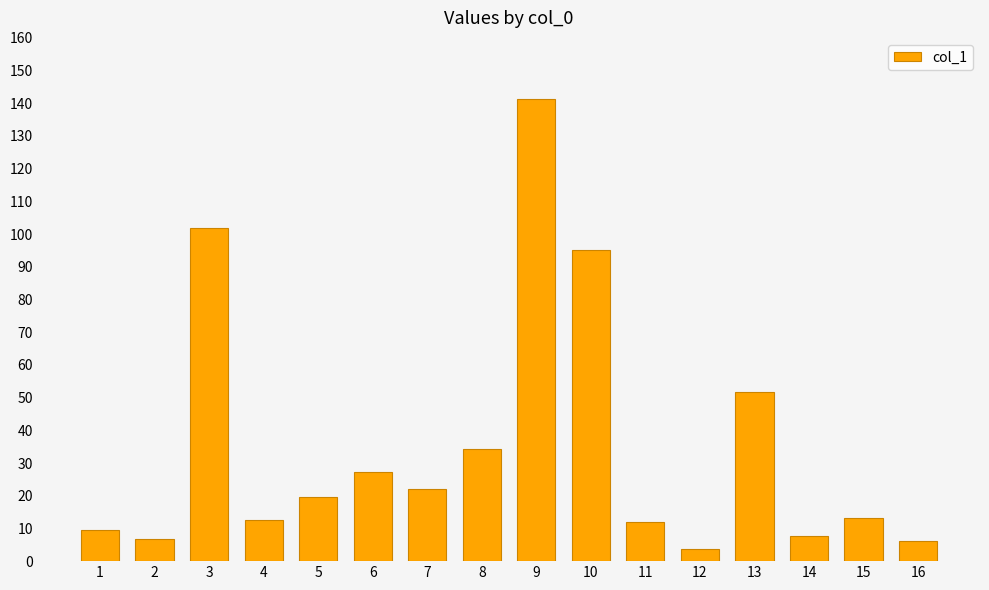

Which has a higher value, 12 or 15?

15